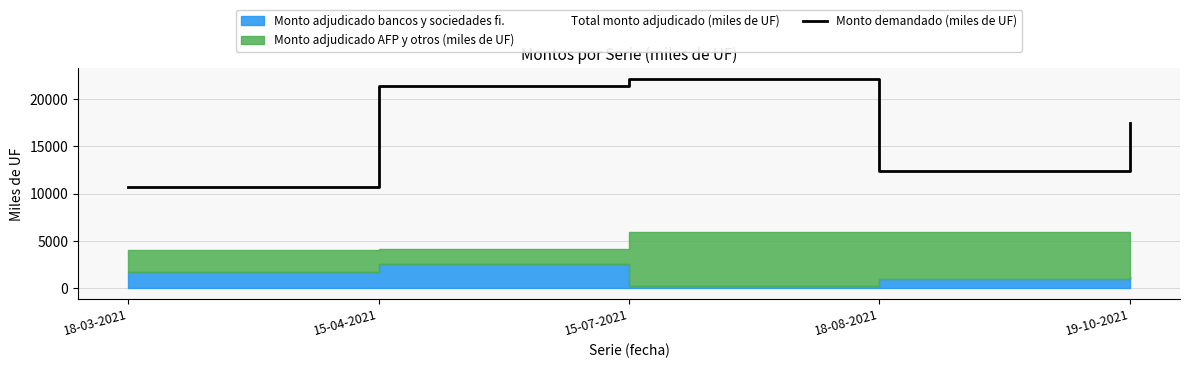

How many points are lower than both their immediate neighbors (excluding endpoints)?

1